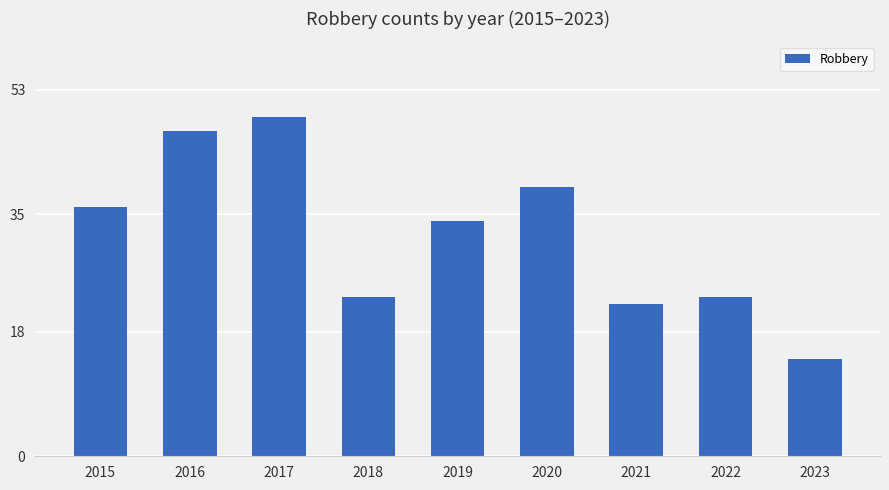

Where is the data nearest to the value 31?

2019